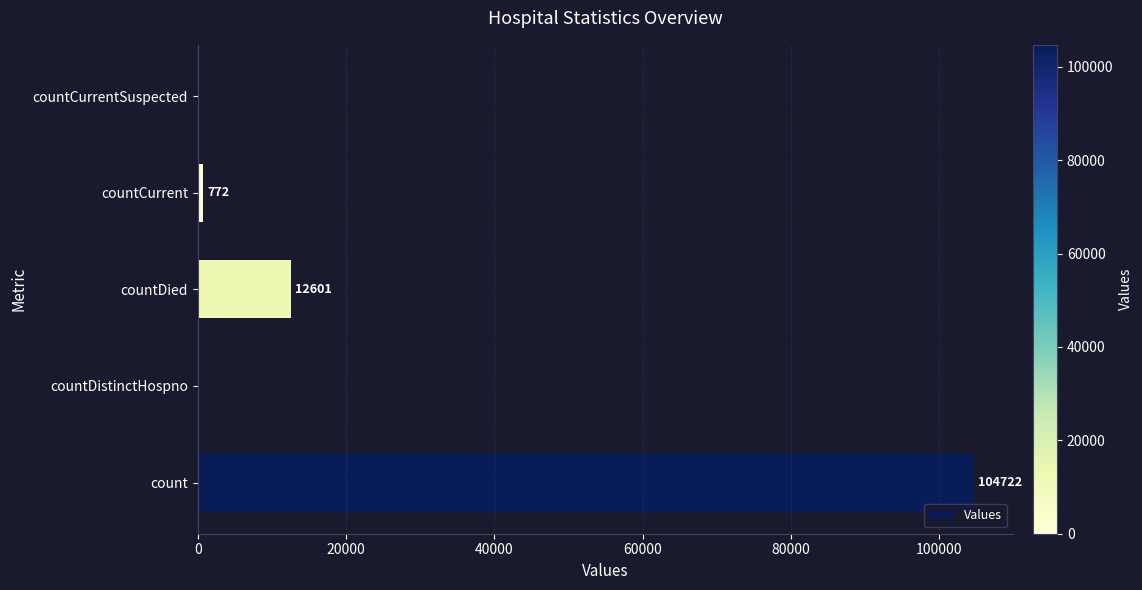

How many distinct data groups are displayed?

1